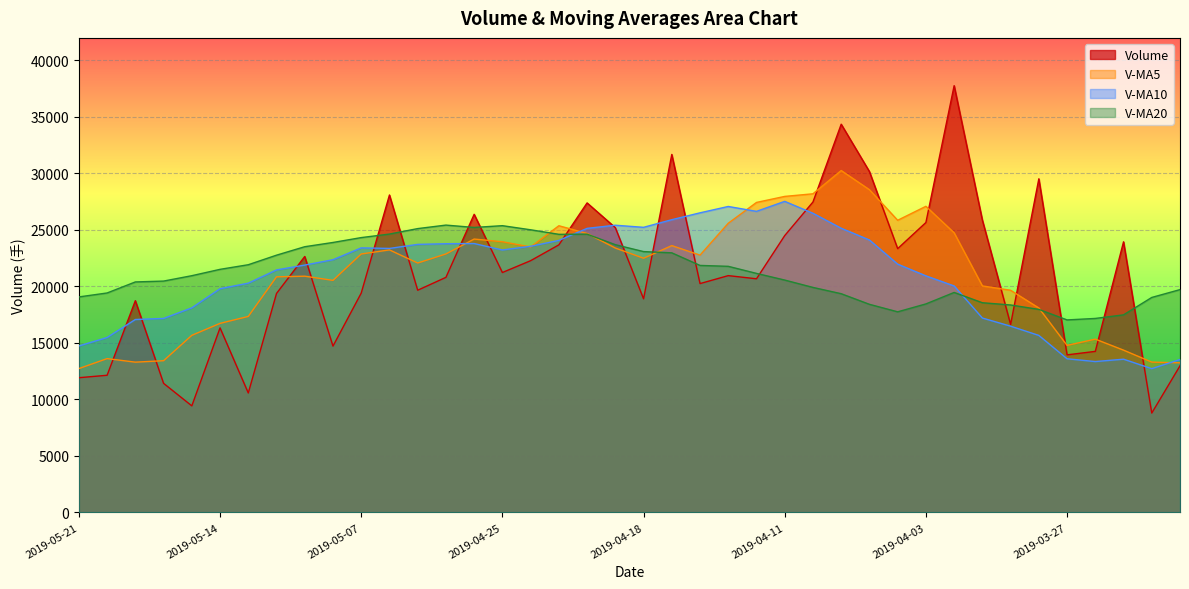

List the series in order of their peak value, highest first.

Volume, V-MA5, V-MA10, V-MA20